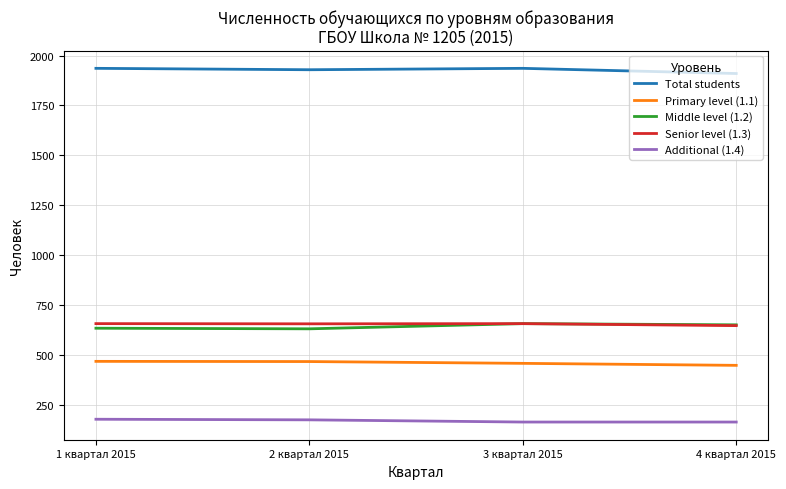

What is the highest value of the Senior level (1.3) series?

657